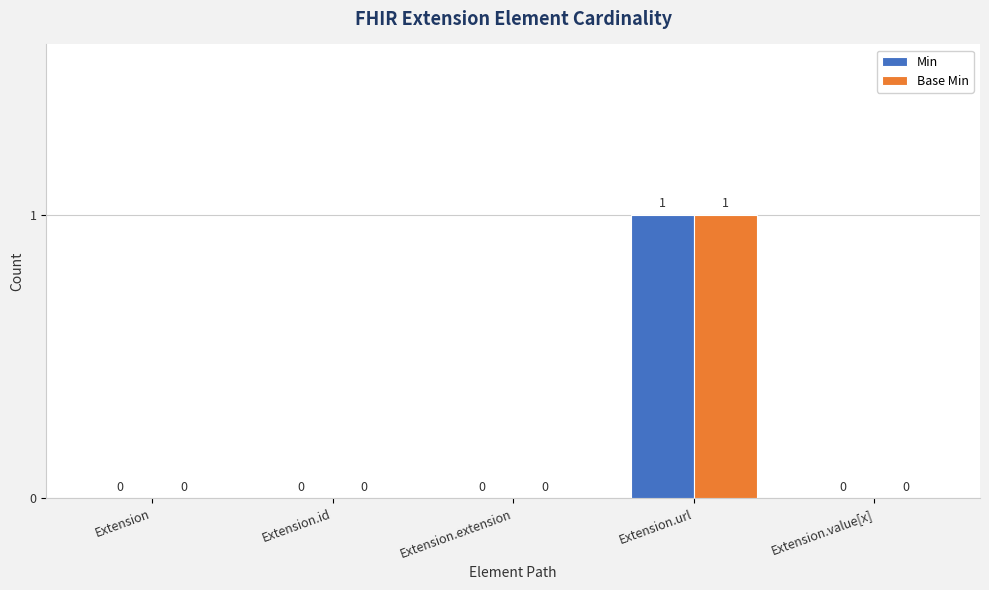

How many Min values are between 0 and 1?

5